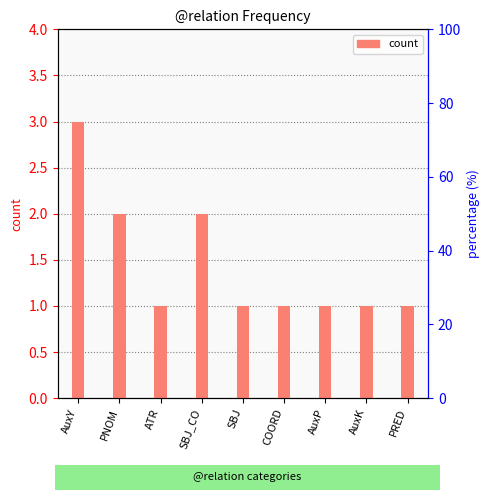

Reading right to left, list all the values displayed in this chart.

PRED=1	AuxK=1	AuxP=1	COORD=1	SBJ=1	SBJ_CO=2	ATR=1	PNOM=2	AuxY=3